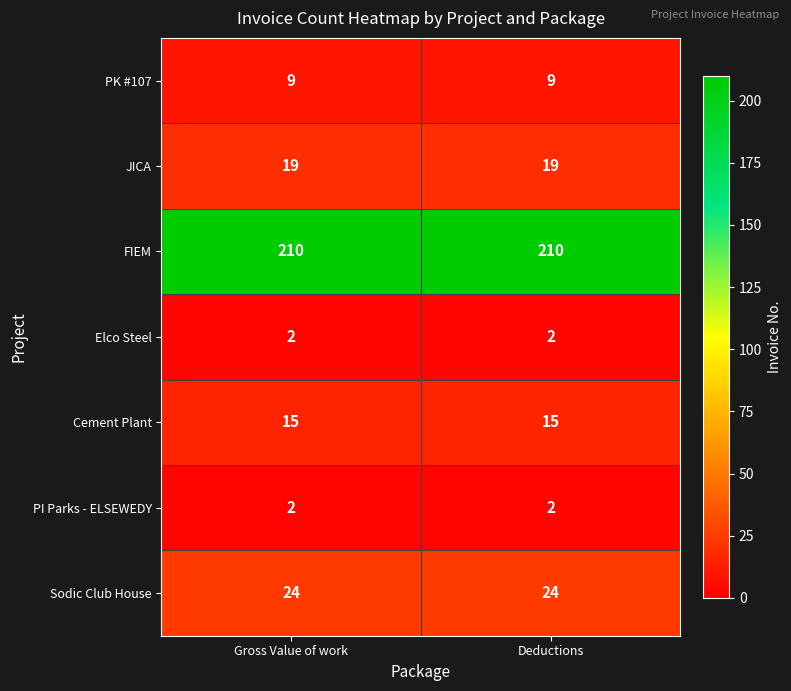

What is the total value across all series at Deductions?

281